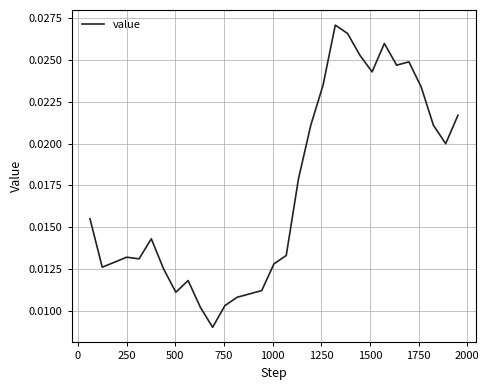

How many points are lower than both their immediate neighbors (excluding endpoints)?

7